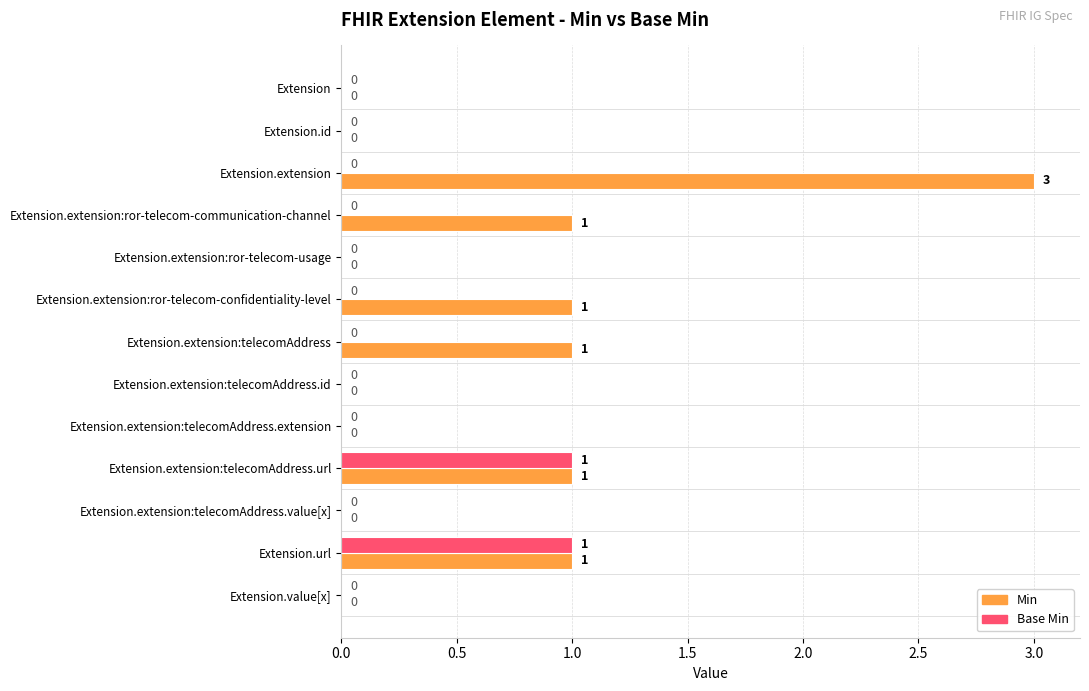

The Base Min series shows 0 at Extension.extension. True or false?

True